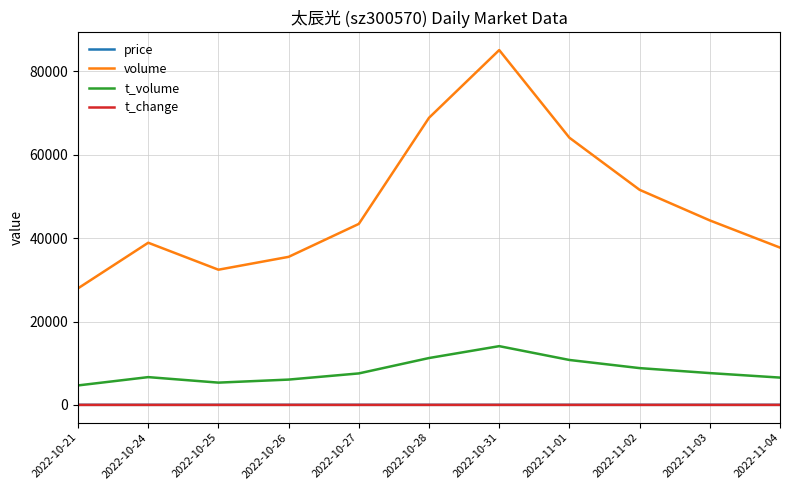

What is the sum of the t_volume values at 2022-10-31 and 2022-10-27?

21646.0